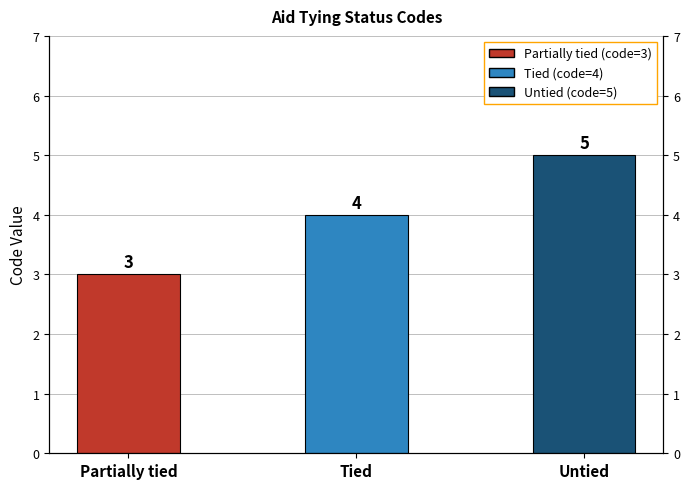

What is the approximate value at Partially tied?

3